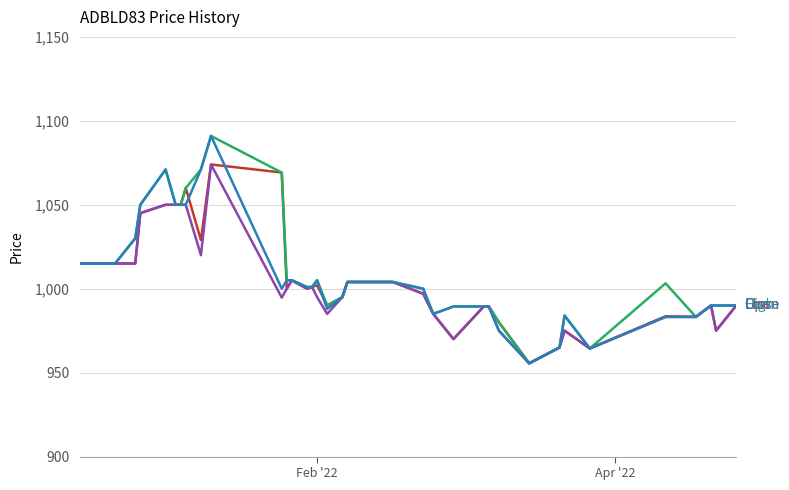

What is the minimum value shown in the chart?

955.5